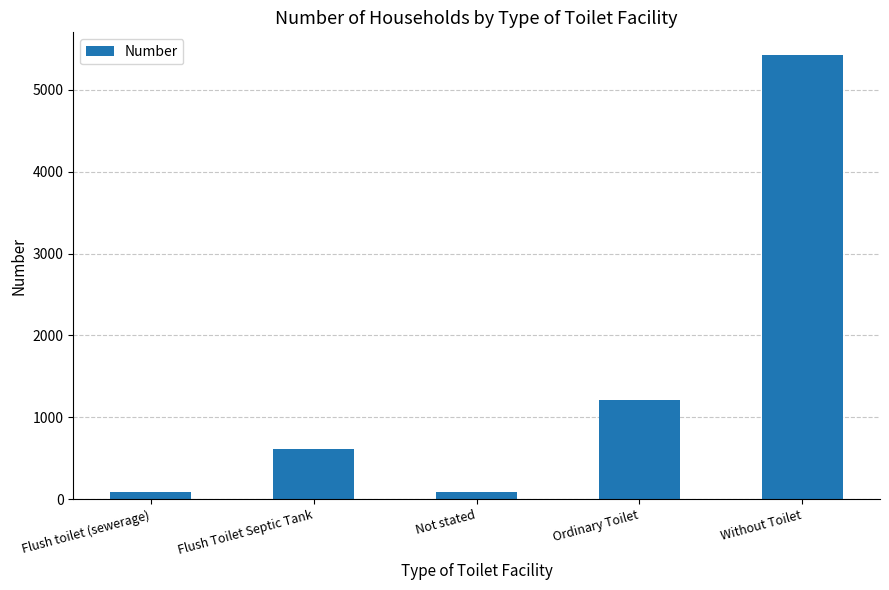

How many series are shown in this chart?

1